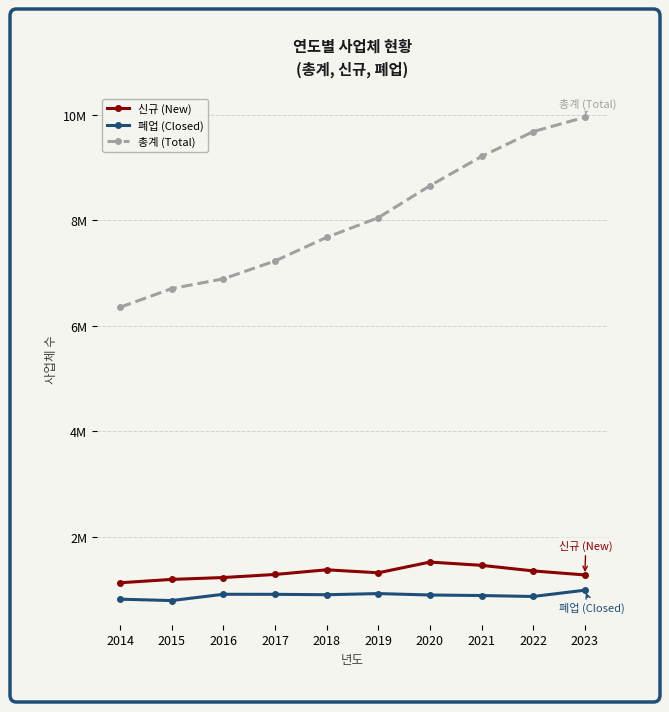

What are all the series names shown in the legend?

신규 (New), 폐업 (Closed), 총계 (Total)